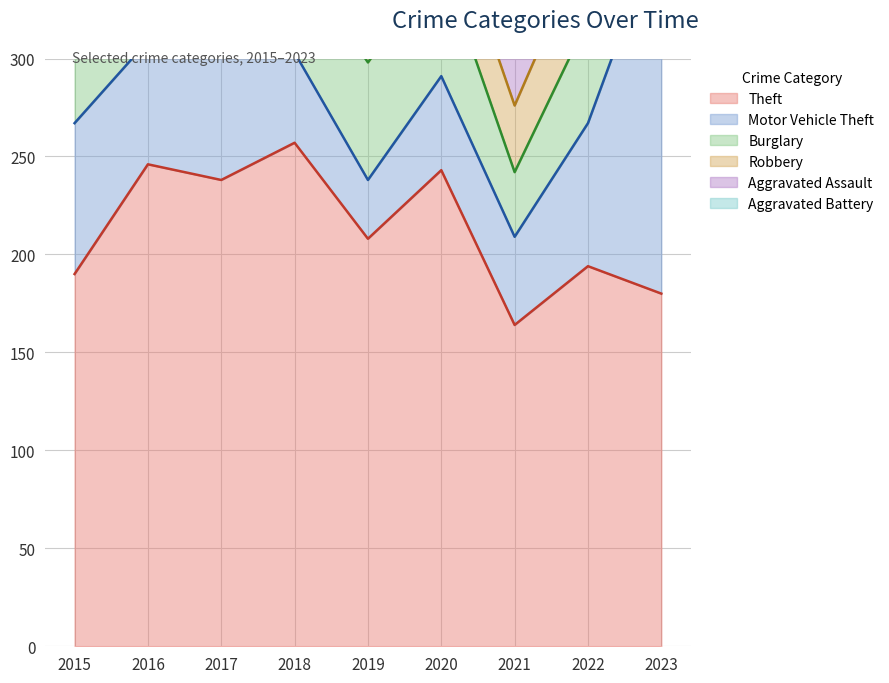

What is the minimum value shown in the chart?

25